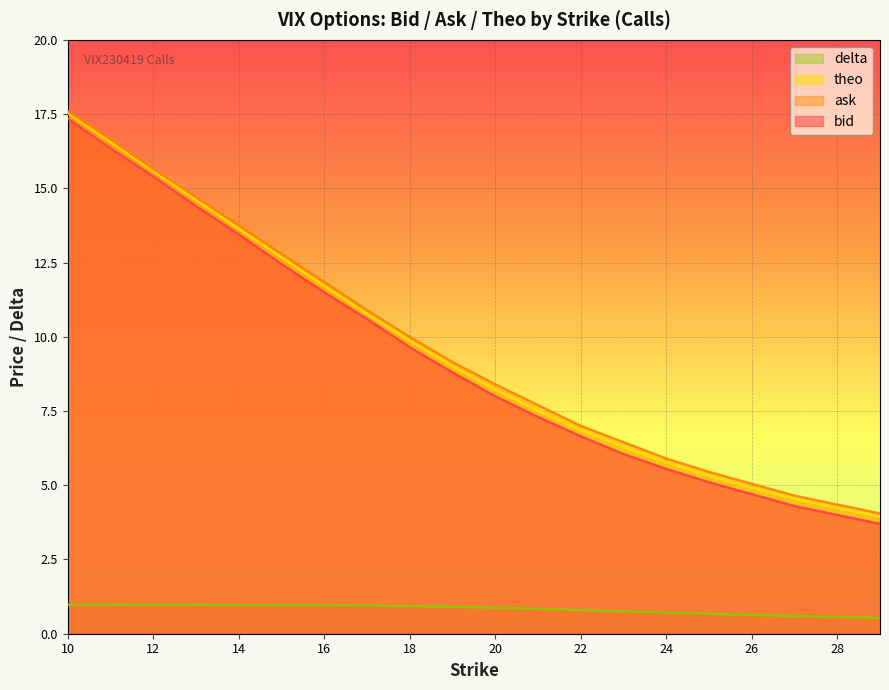

Is it true that ask equals 4.3 at 28?

True